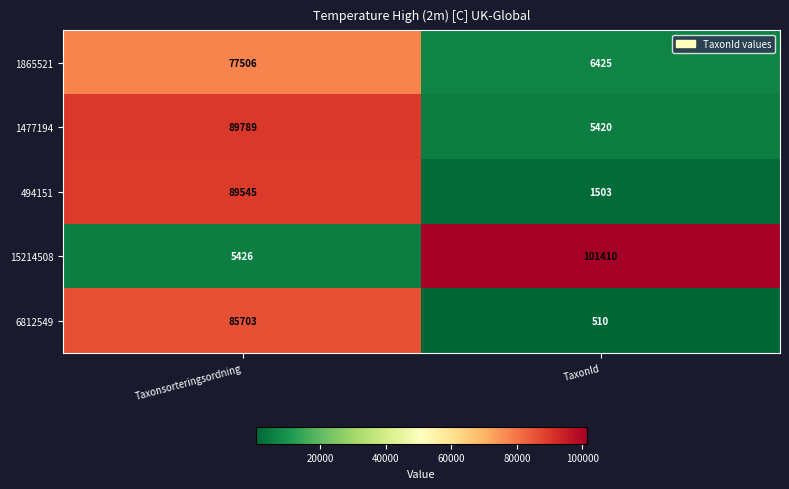

What is the total value across all series at Taxonsorteringsordning?

347969